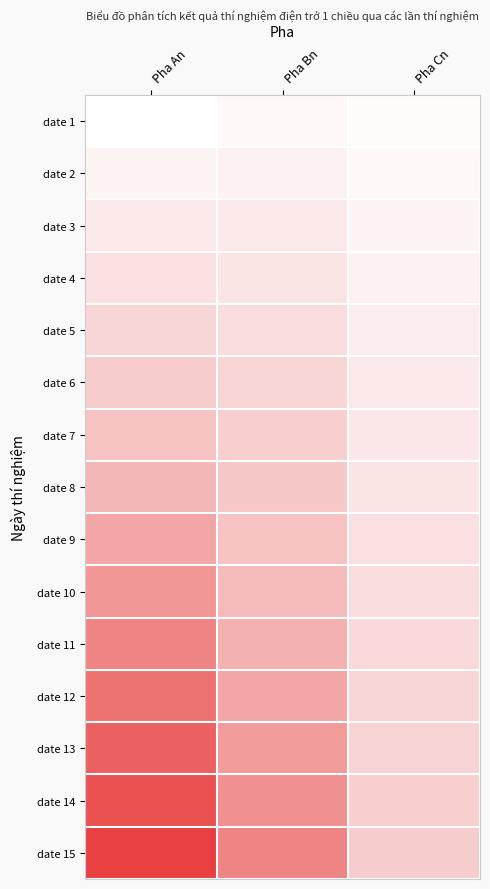

What is the difference between the highest and lowest values at Pha An?

42